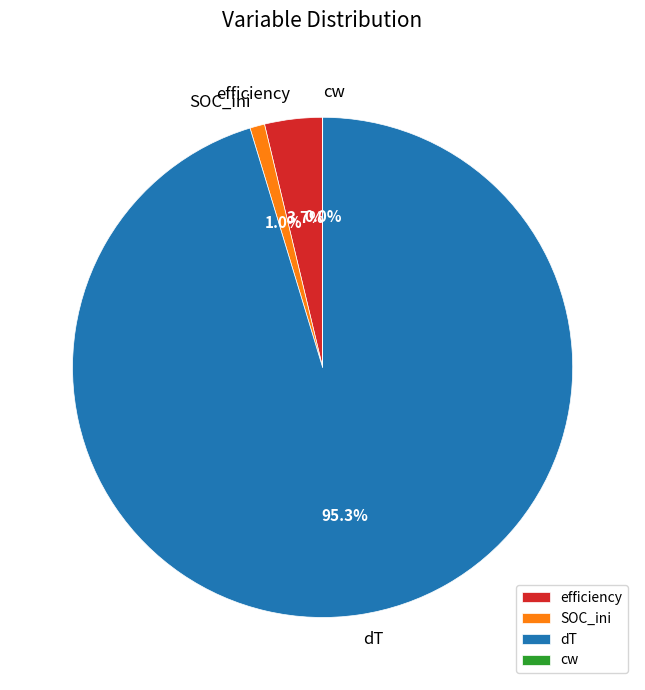

Which category has the biggest portion of the pie?

dT